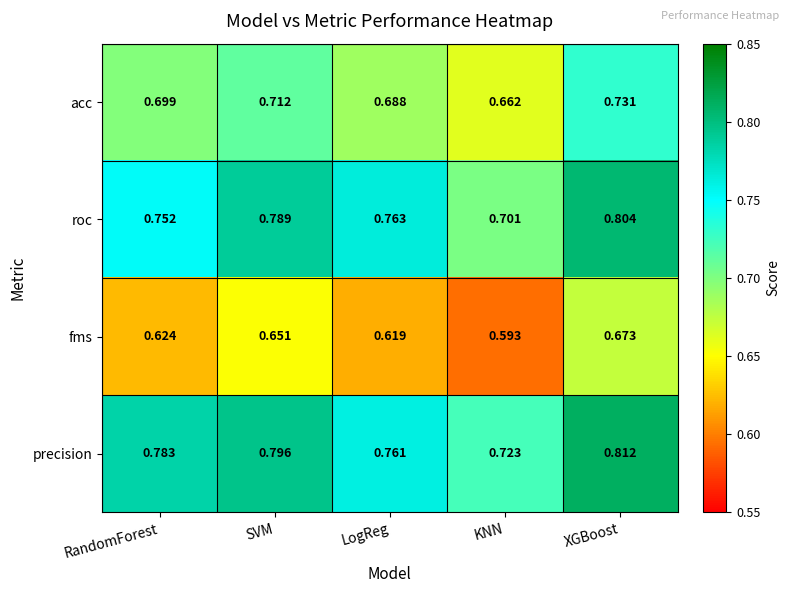

Rank the series at XGBoost from highest to lowest value.

precision, roc, acc, fms